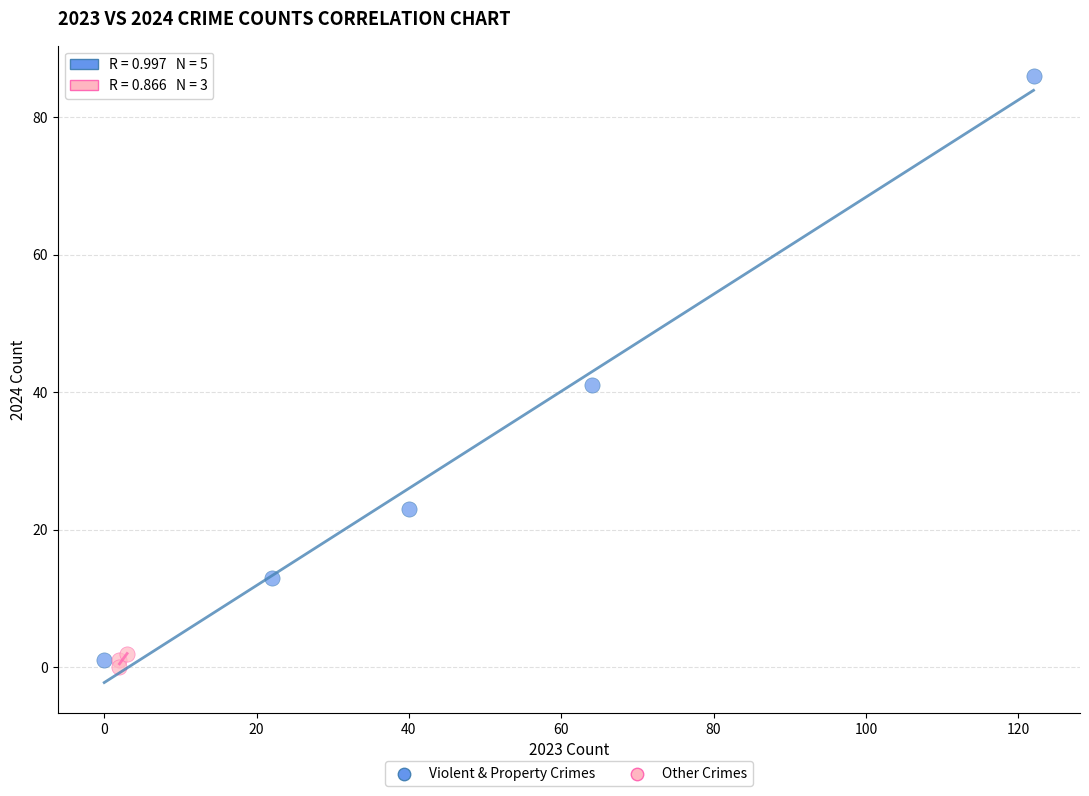

What are all the series names shown in the legend?

Violent & Property Crimes, Other Crimes